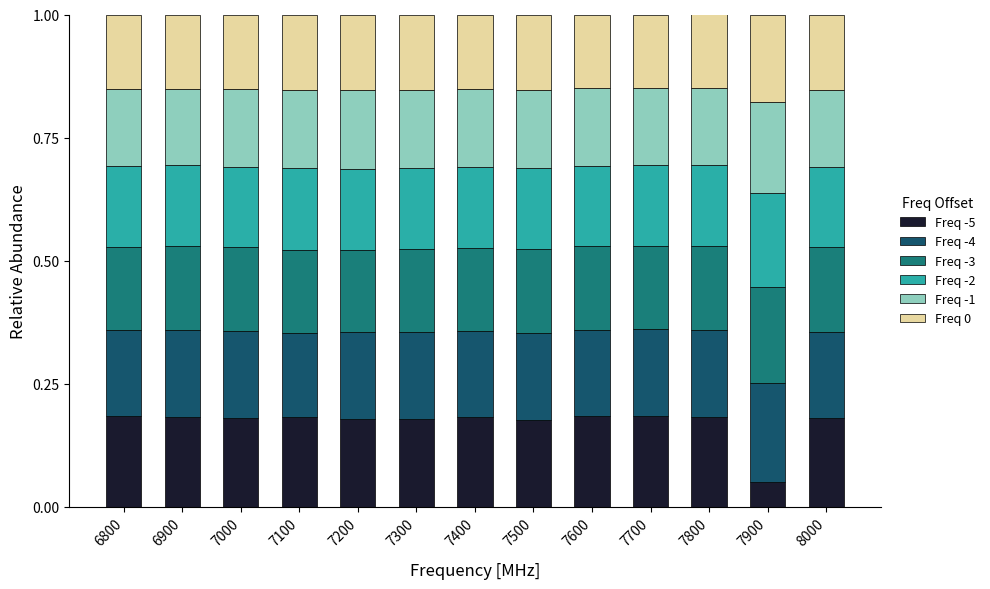

The Freq -5 series shows 0.3 at 6800. True or false?

False